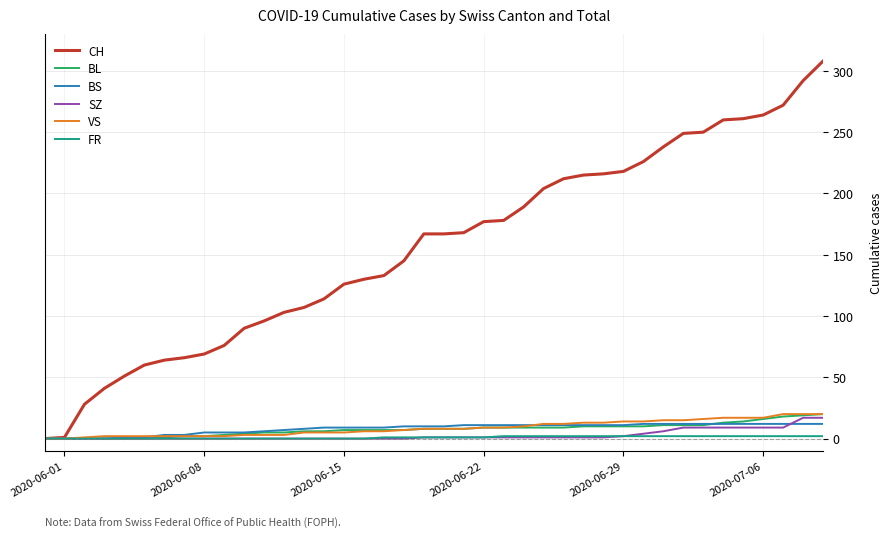

Which series has the widest spread of values?

CH